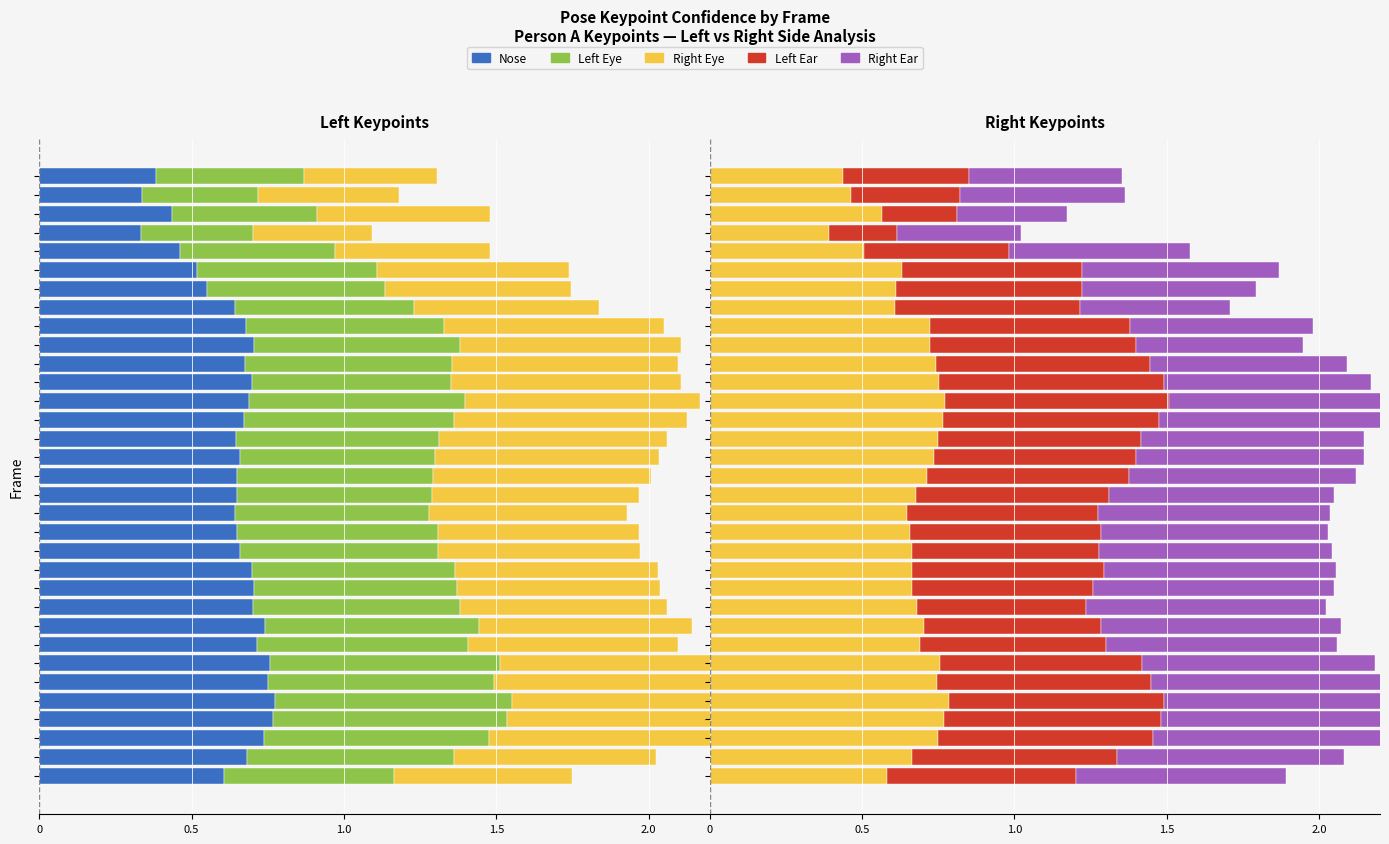

At 1.0, list the series in order from smallest to largest.

Nose, Left Eye, Left Ear, Right Eye, Right Ear